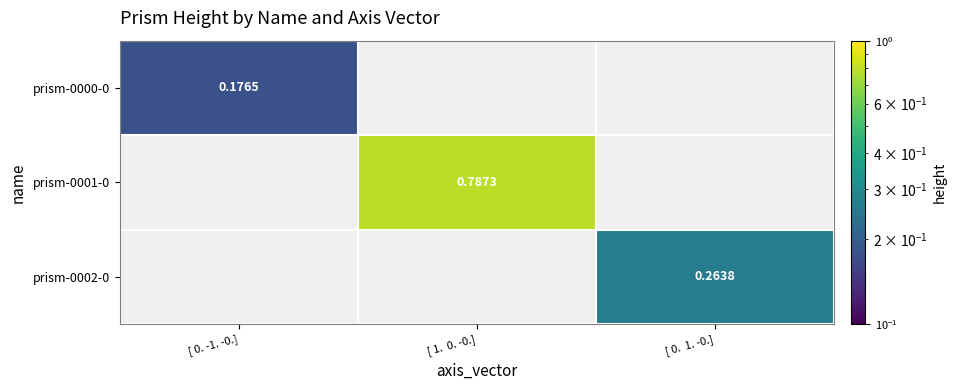

At how many categories does at least one series exceed 0?

3